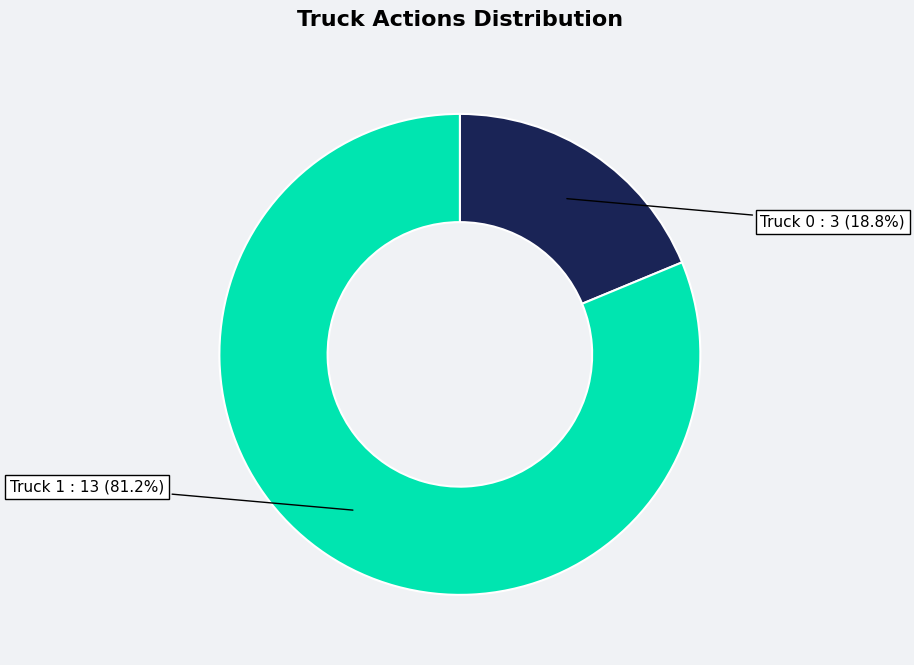

Which slice is the smallest?

Truck 0